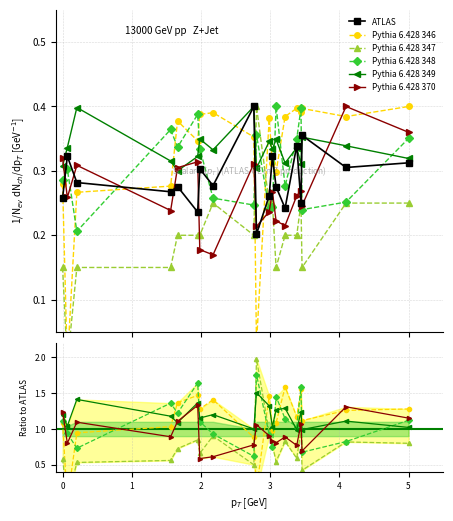

Does the chart have visible grid lines?

Yes